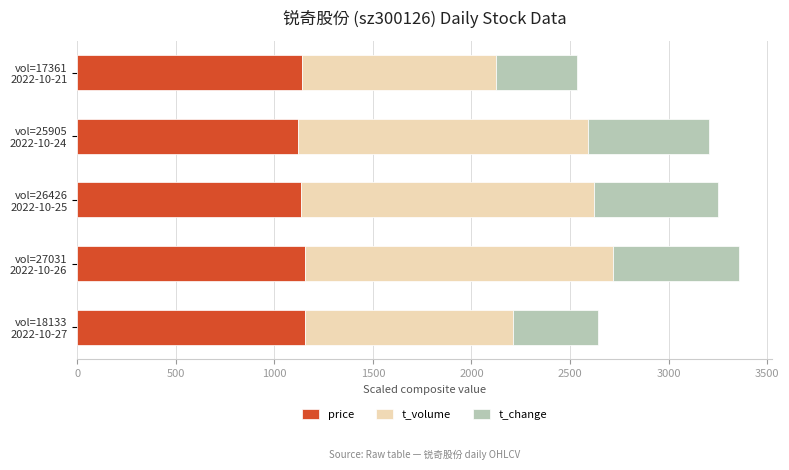

What is the maximum value for price?

1158